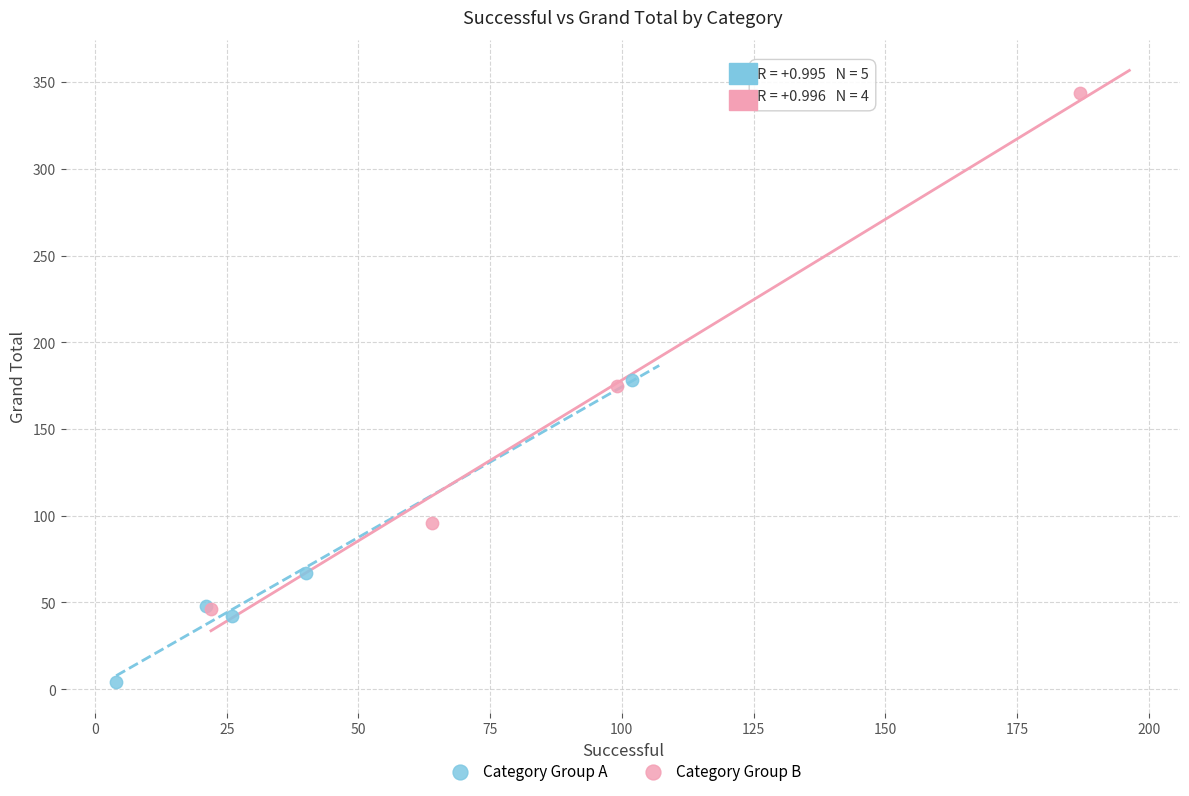

Which series reaches the maximum Y coordinate?

Category Group B